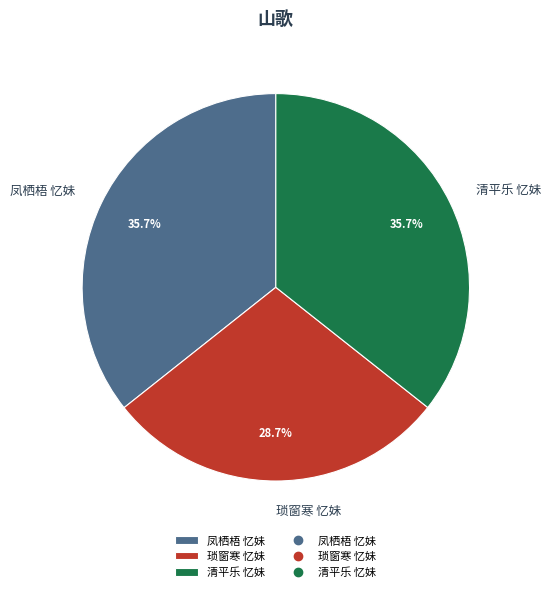

The 琐窗寒 忆妹 slice represents 40% of the pie. True or false?

False